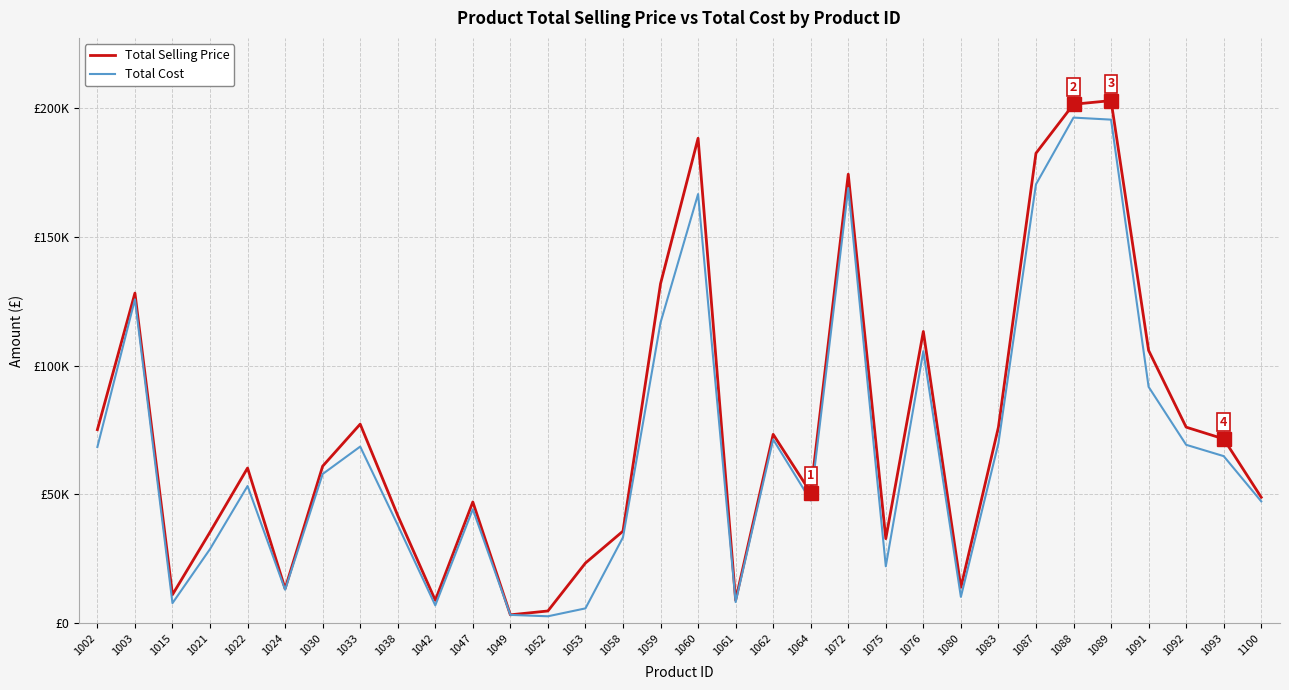

What is the difference between the Total Cost values at 1091 and 1058?

58375.8